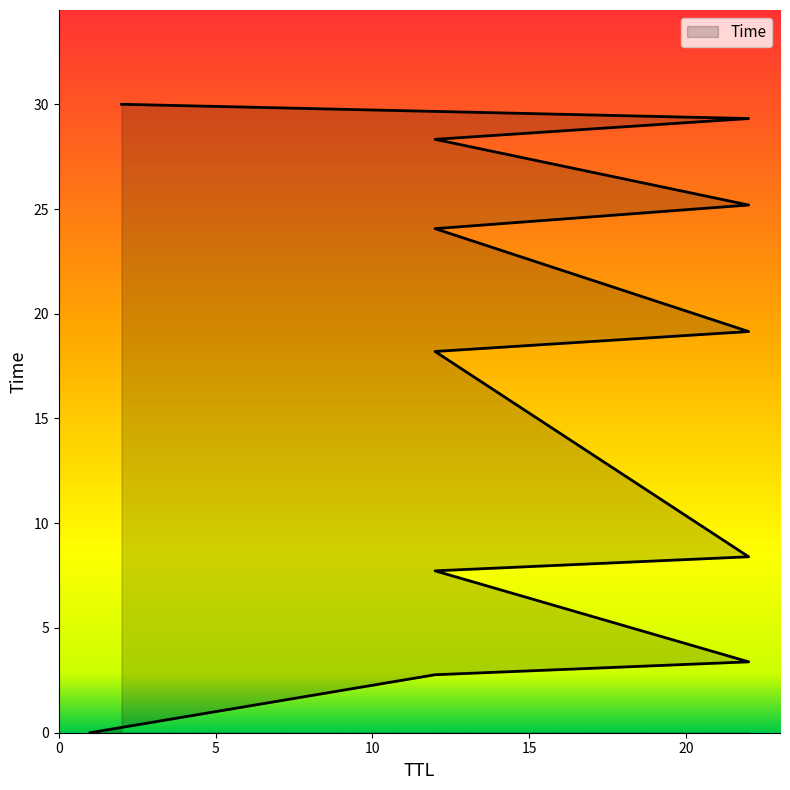

What is the sum of the values at 1 and 2?

30.0